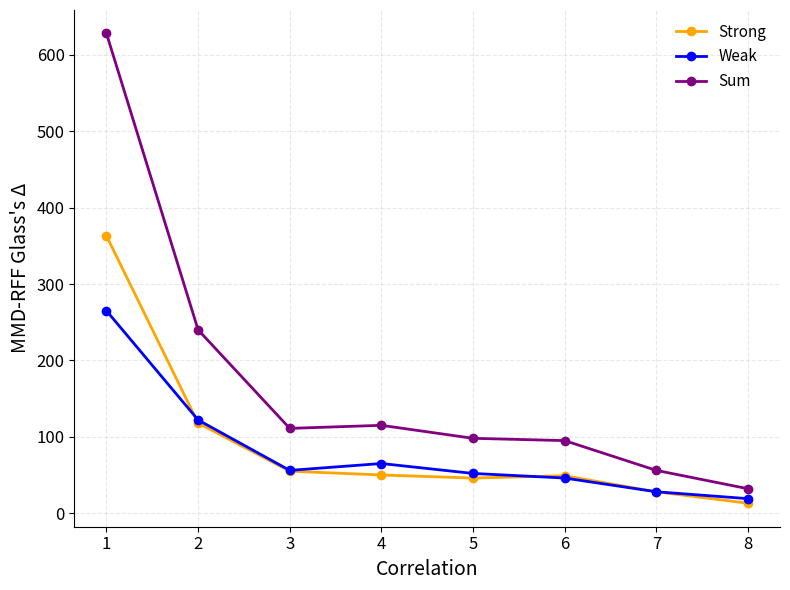

The value of Sum at 5 is 151. True or false?

False